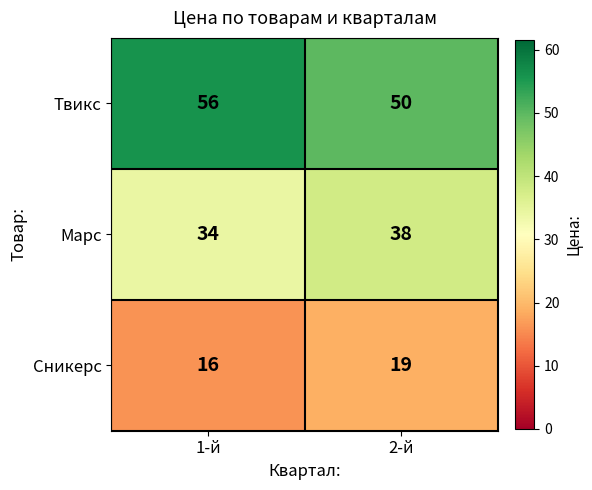

What is the sum of the Марс values at 1-й and 2-й?

72